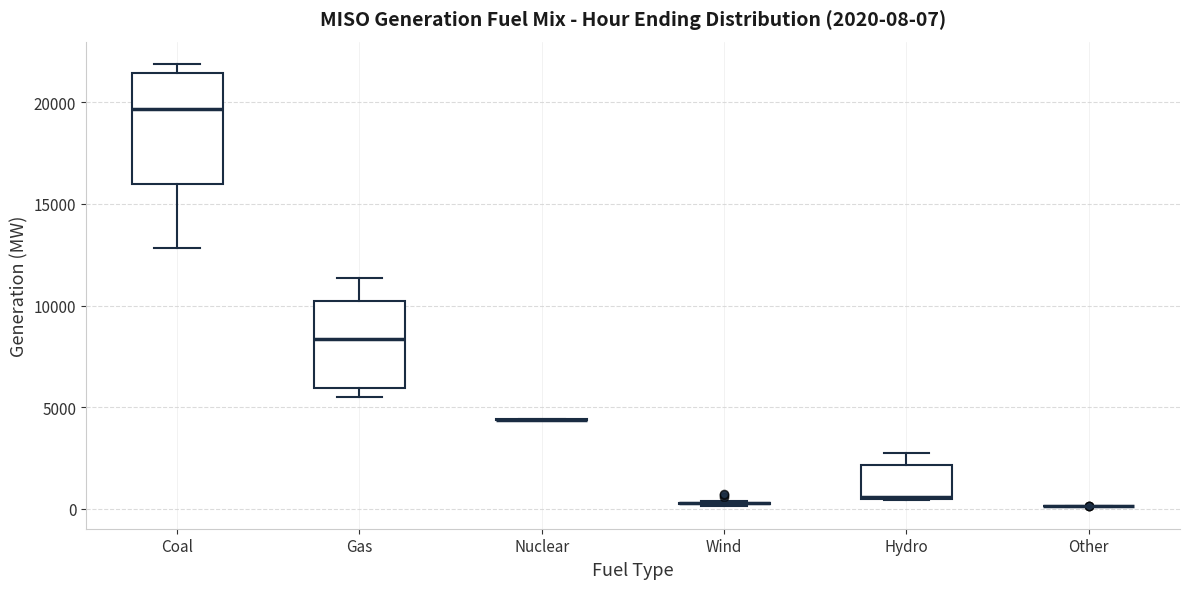

Which box is the tallest, from its lower edge to its upper edge?

Coal